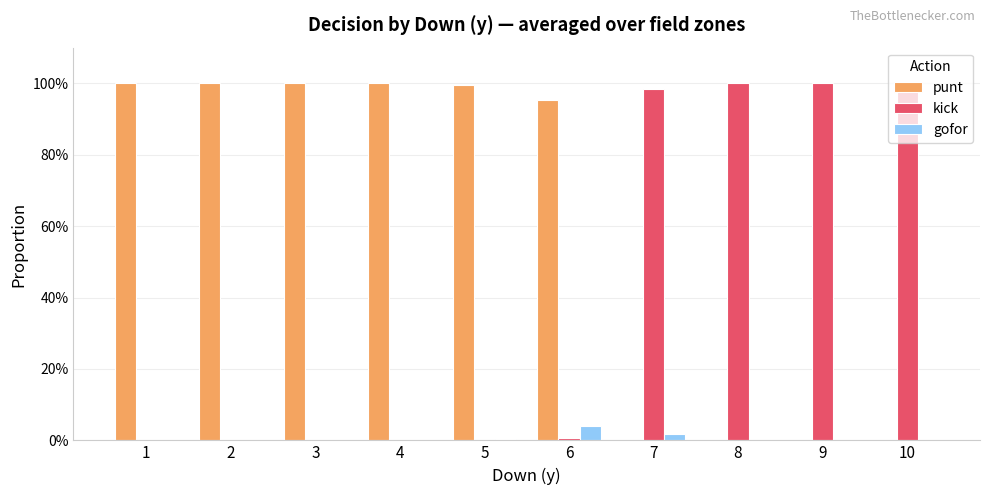

Are the bars horizontal?

No